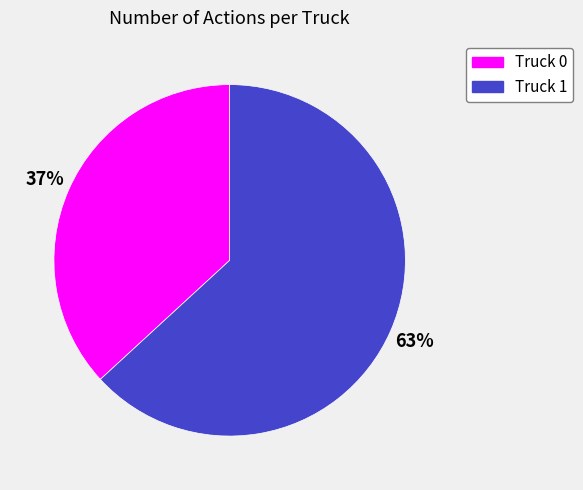

Is it true that Truck 0 is 49% of the pie?

False